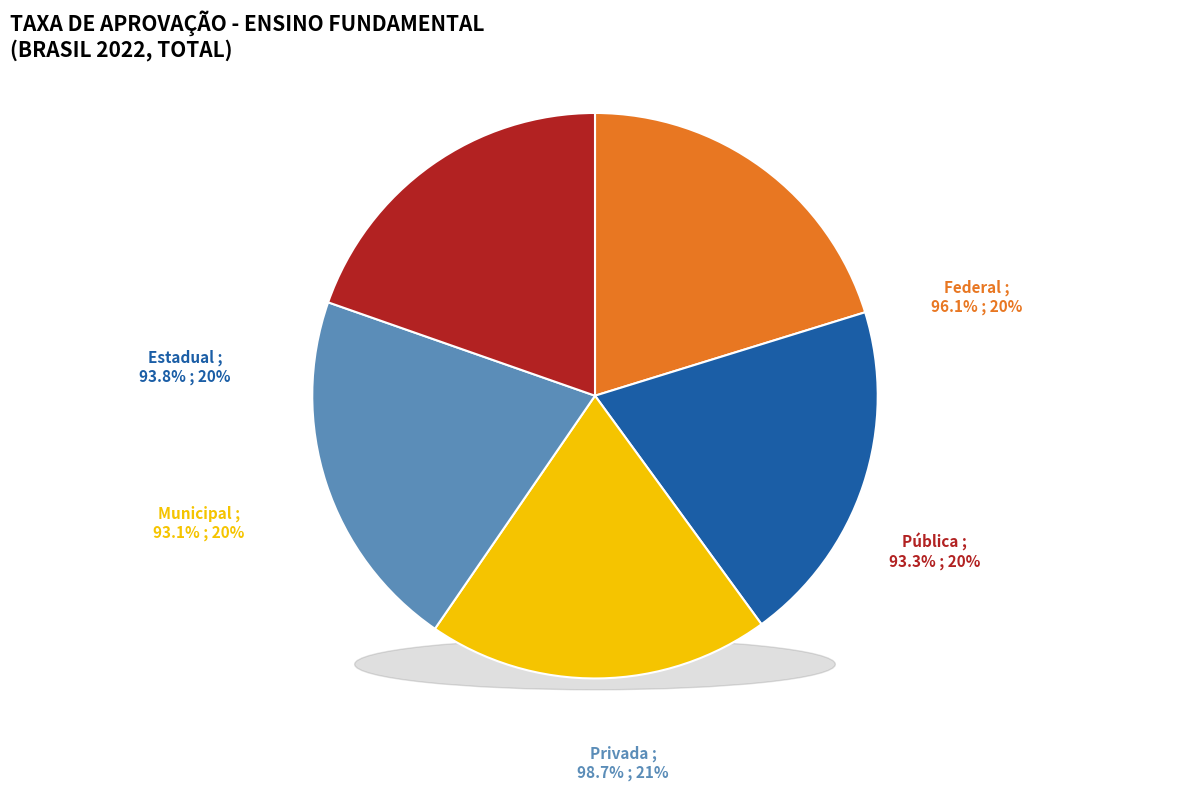

To the nearest percent, what is the average slice percentage?

20%